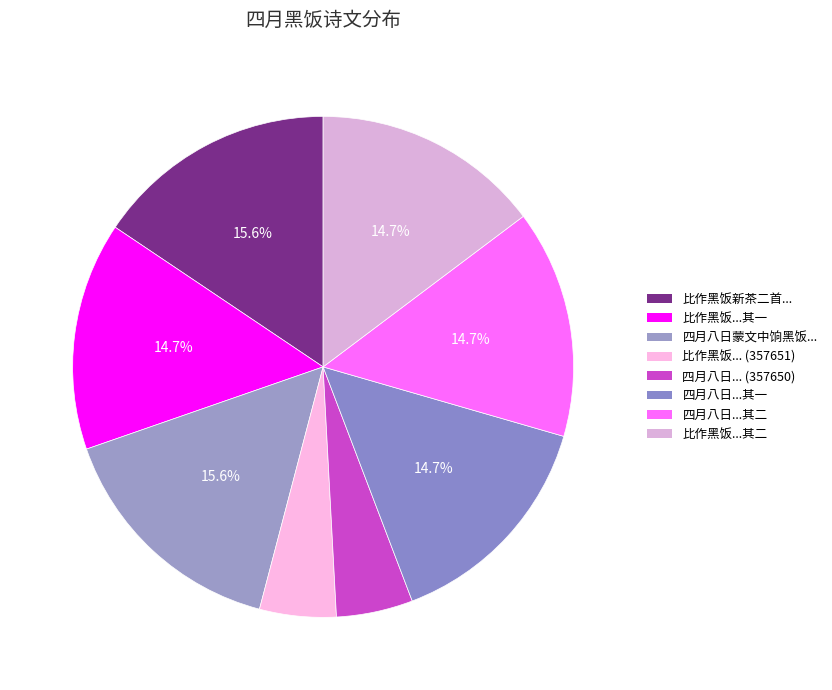

How many slices are in this pie chart?

8